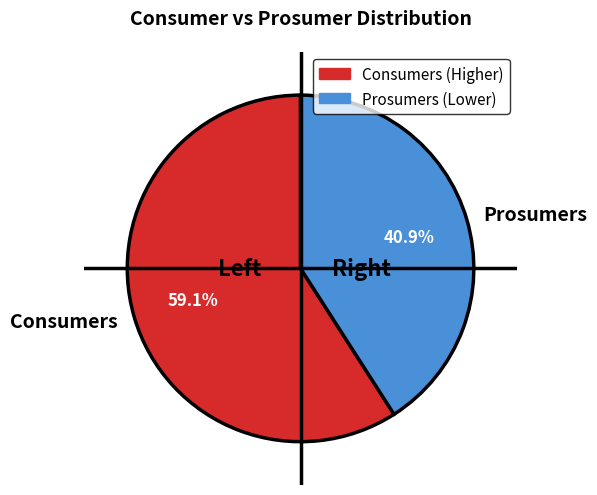

Is it true that Consumers is 66% of the pie?

False